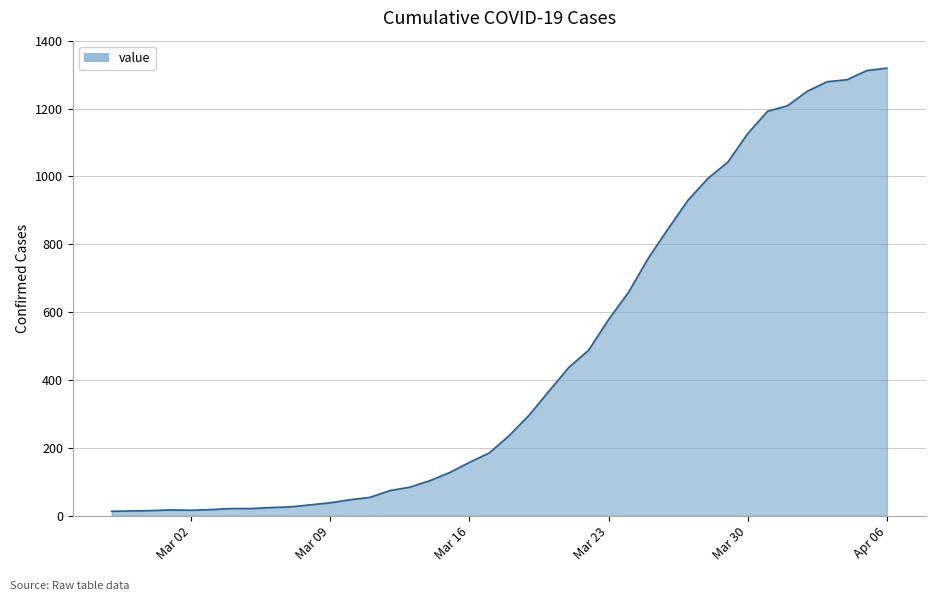

What is the maximum value shown in the chart?

1319